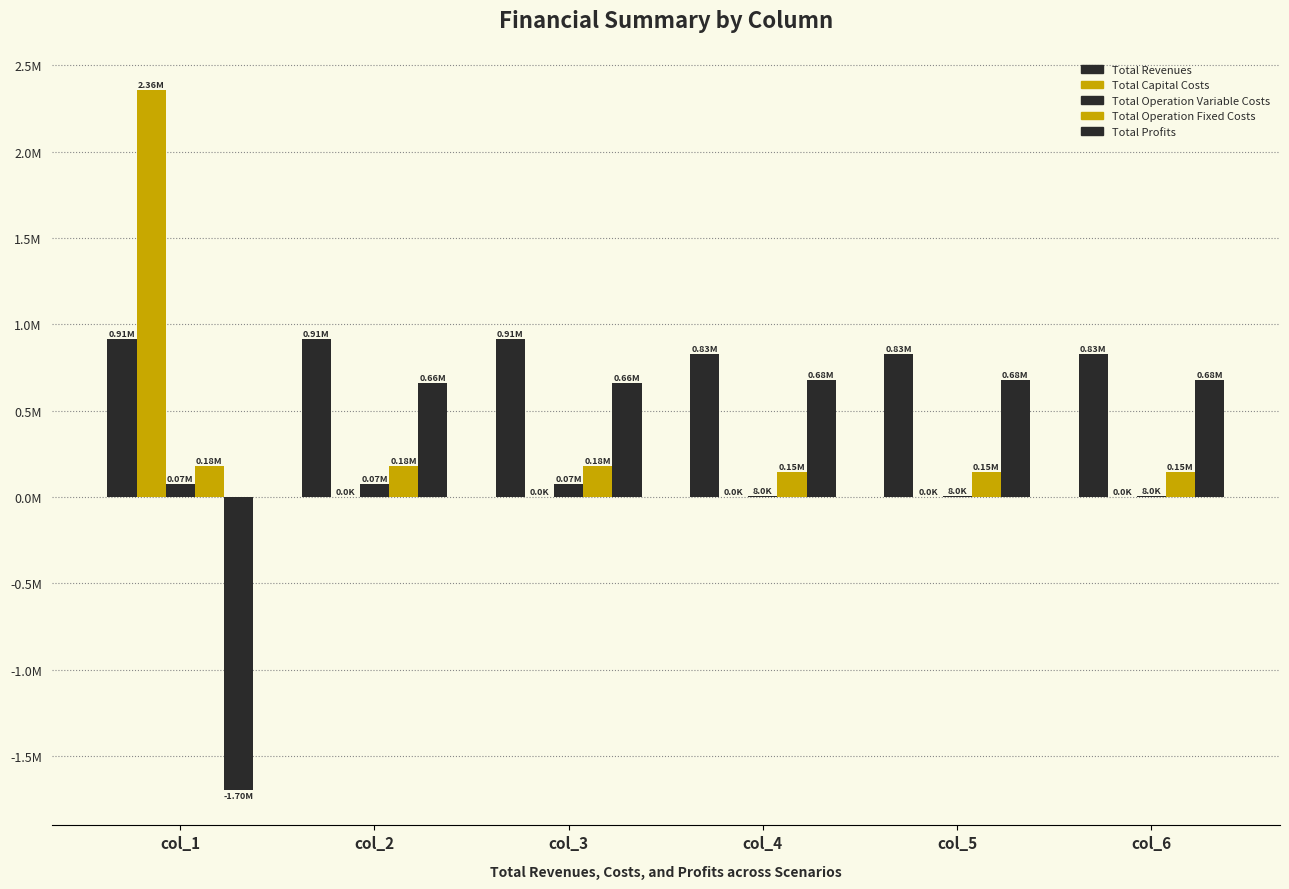

Are the bars grouped side by side (vs. stacked)?

Yes